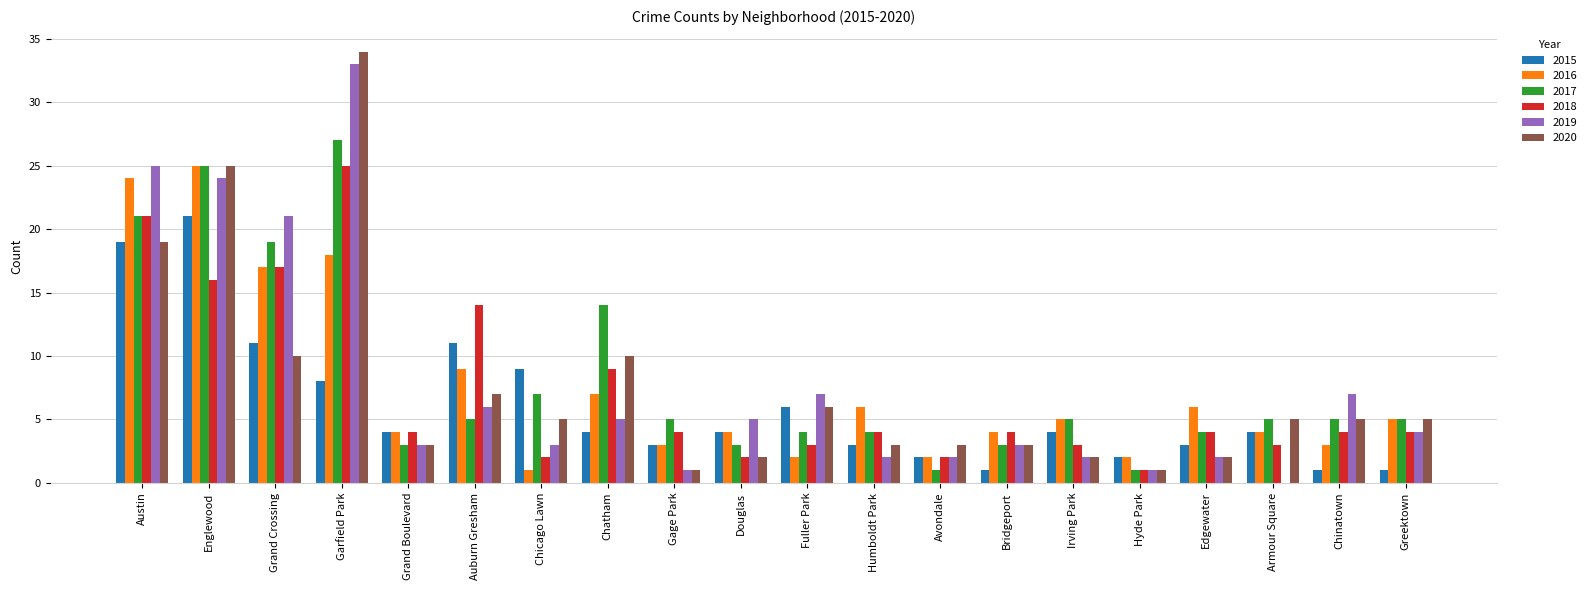

Read the 2019 value at Englewood, to the nearest 10.

20